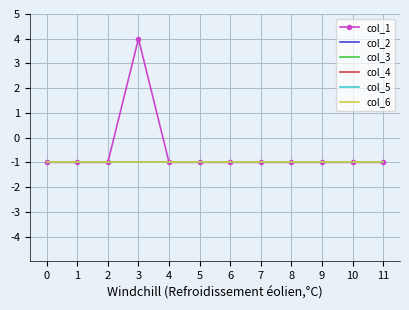

The col_1 series shows -2 at 6. True or false?

False